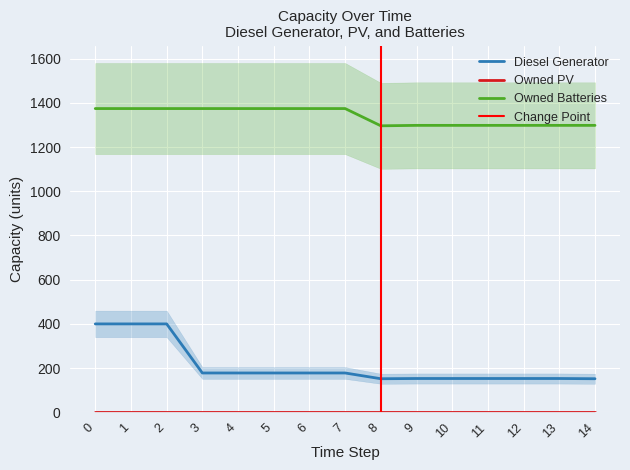

What is the average value of the Diesel Generator series?

211